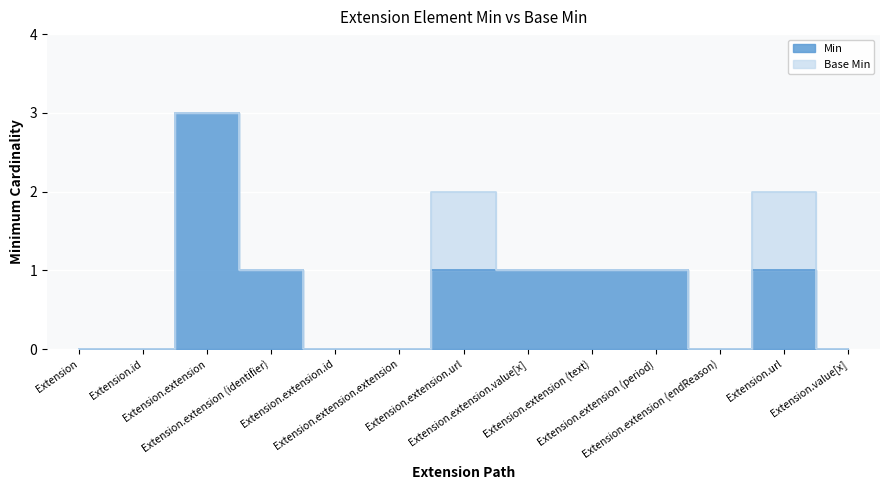

Count the number of values greater than 1.

1